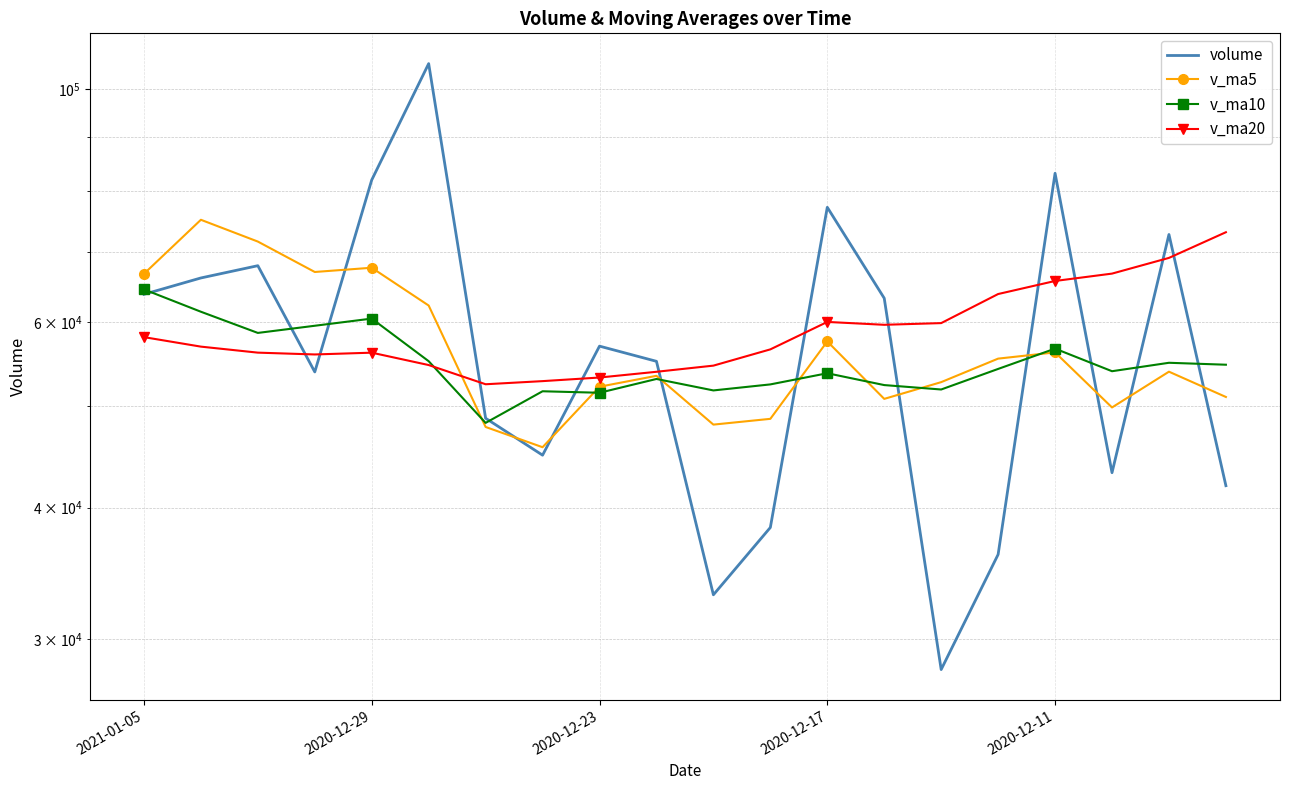

True or false: v_ma20 and volume intersect in this chart.

True